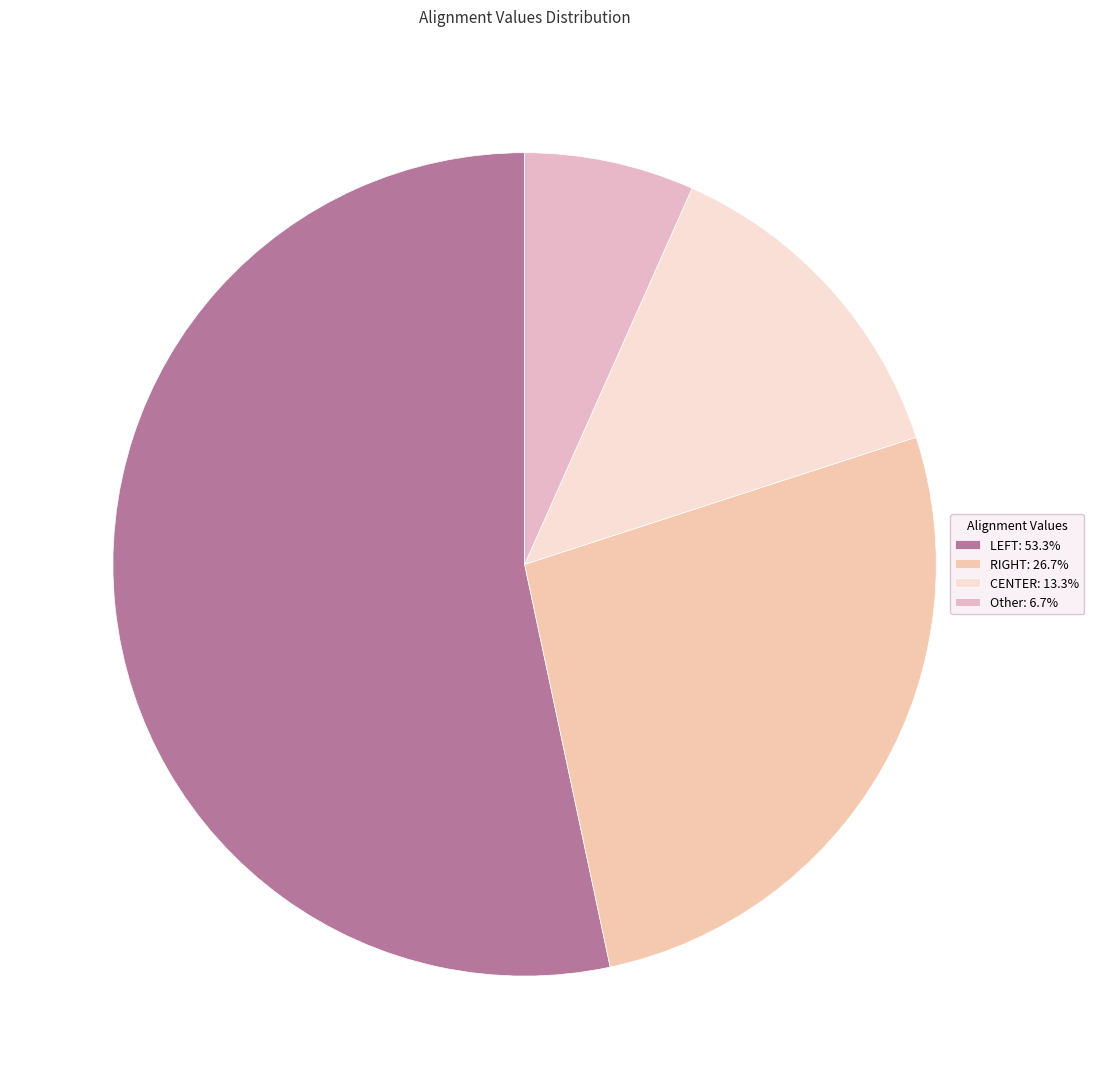

Which slice represents more than half of the pie?

LEFT